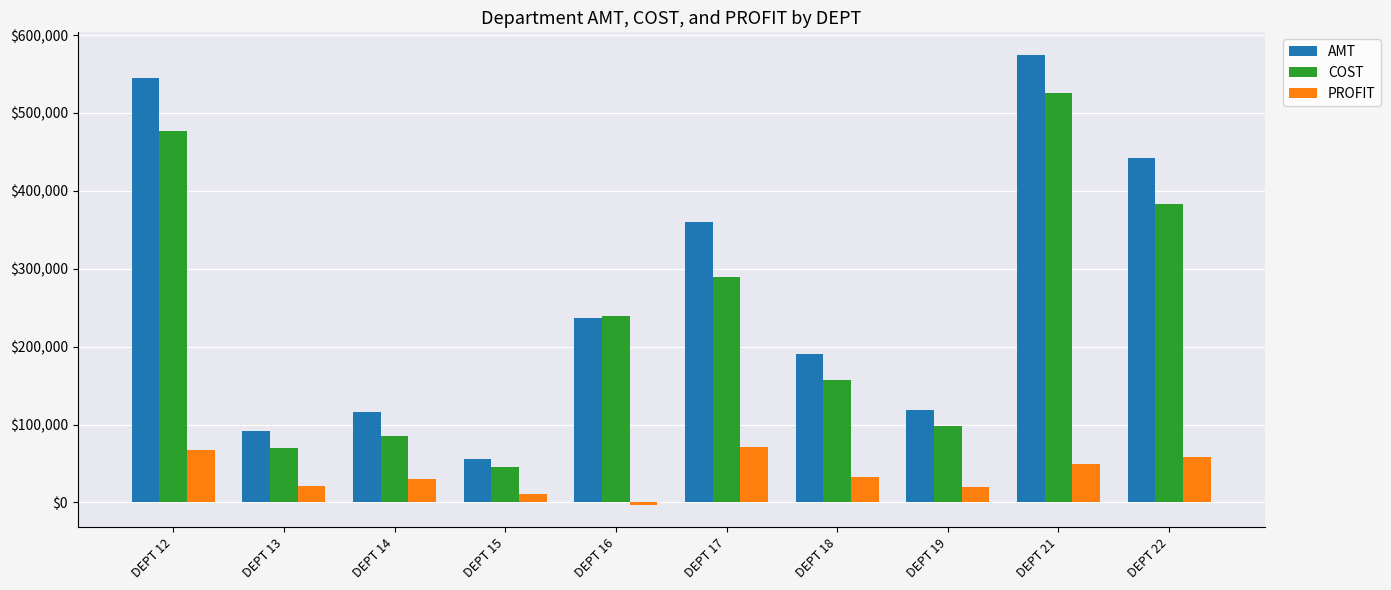

What is the difference between the second highest and second lowest values in the COST series?

407216.2